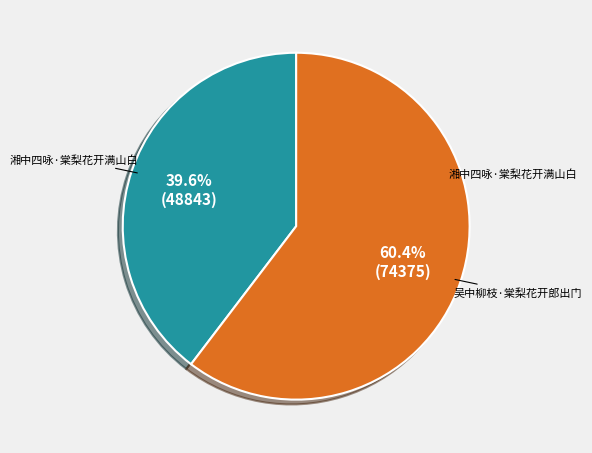

How many segments does this pie chart have?

2